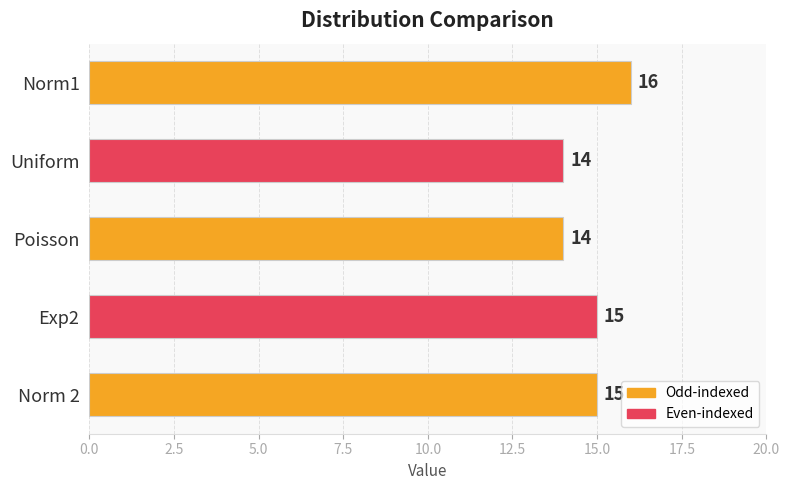

What is the greatest value displayed?

16